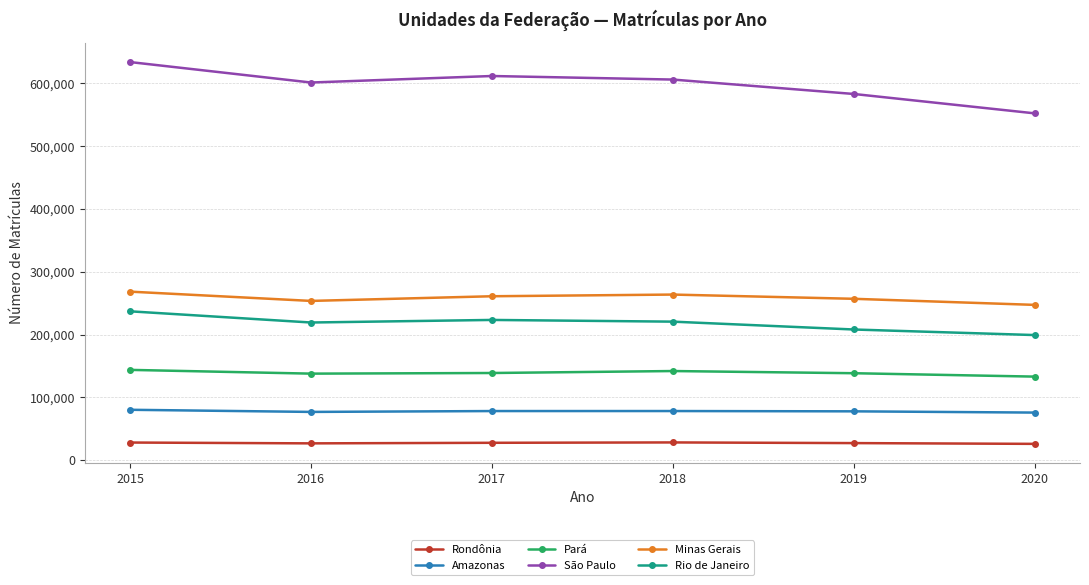

The value of Pará at 2017 is 219625. True or false?

False